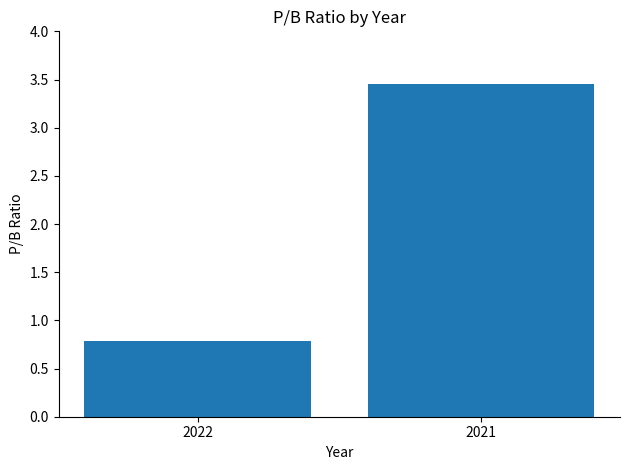

What is the sum of the values at 2021 and 2022?

4.2